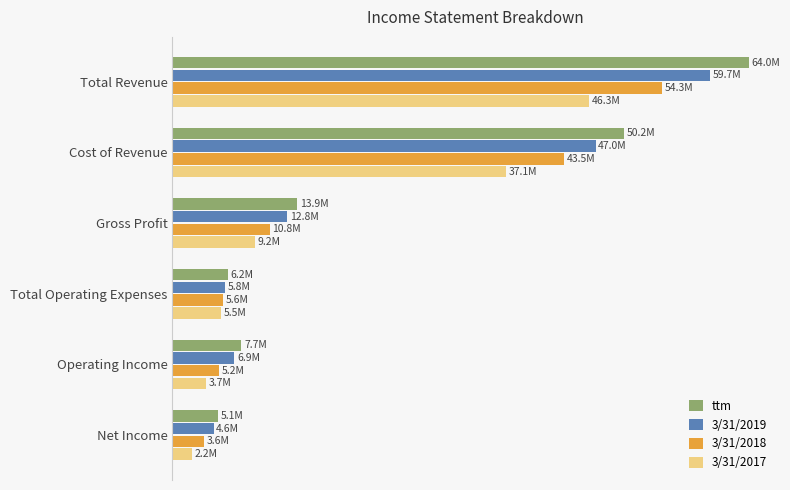

List the series in order of their overall mean, lowest first.

3/31/2017, 3/31/2018, 3/31/2019, ttm